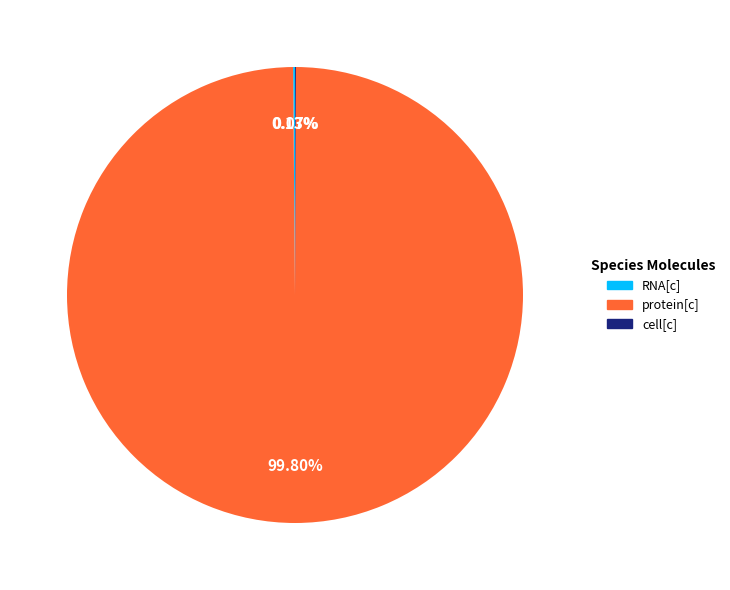

Is protein[c] the majority of the pie?

Yes